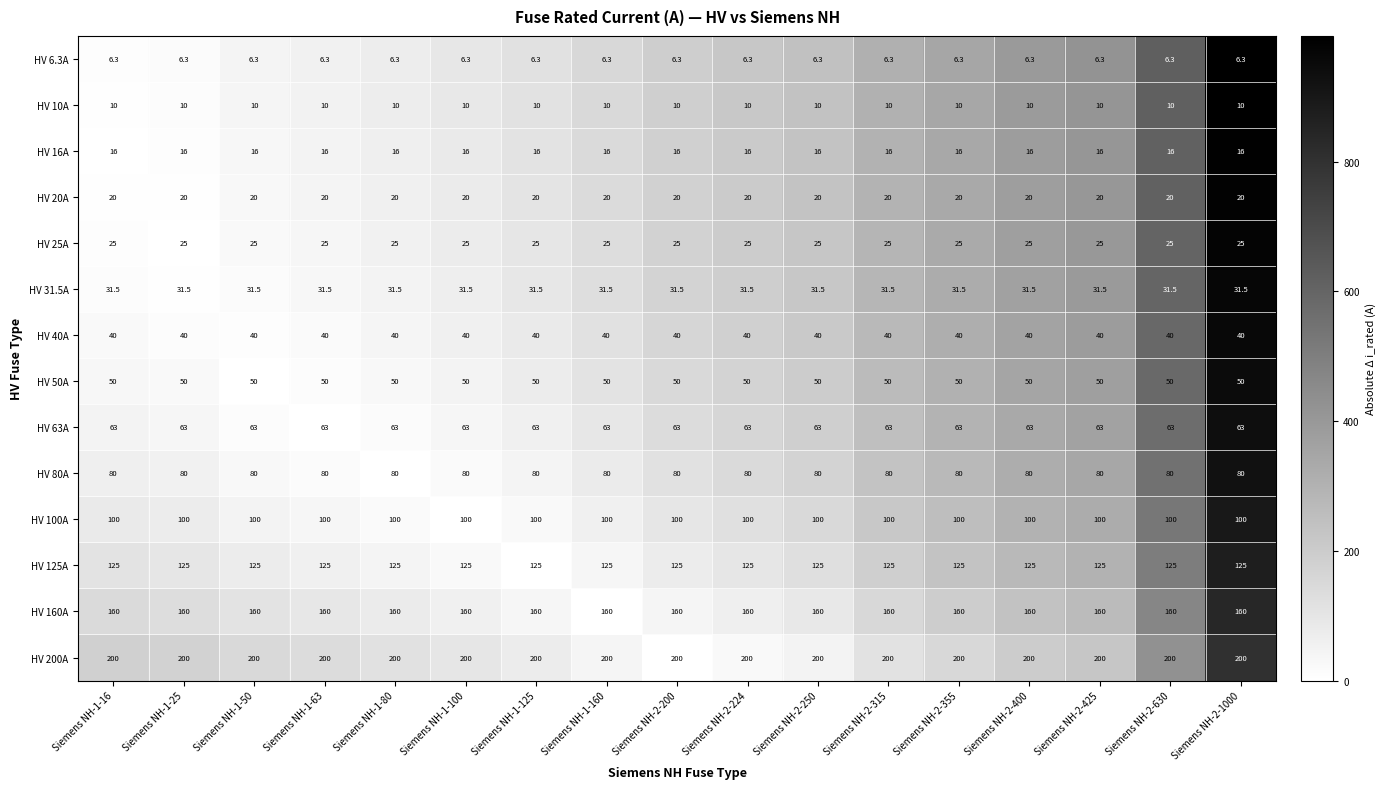

The HV 6.3A series shows 6.3 at Siemens NH-2-630. True or false?

True